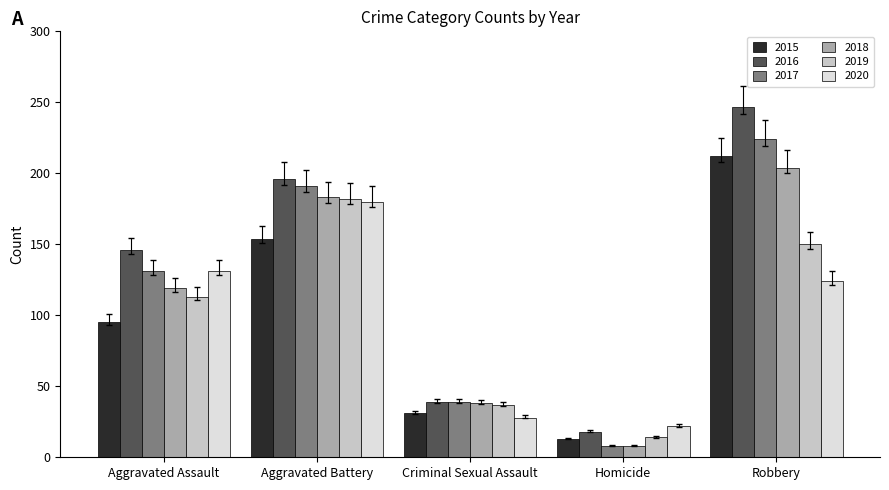

List the labels in order of 2017 value, smallest first.

Homicide, Criminal Sexual Assault, Aggravated Assault, Aggravated Battery, Robbery